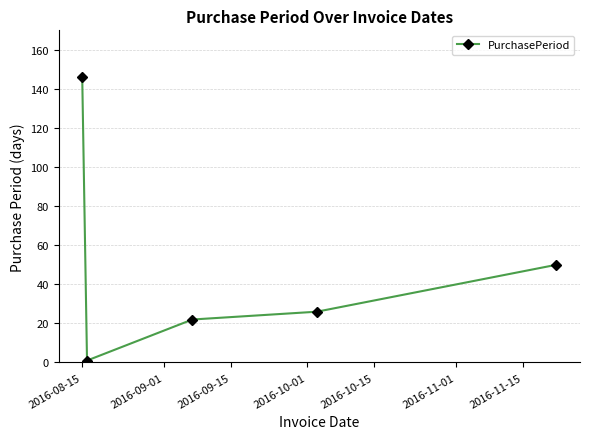

How many values are below 26?

2